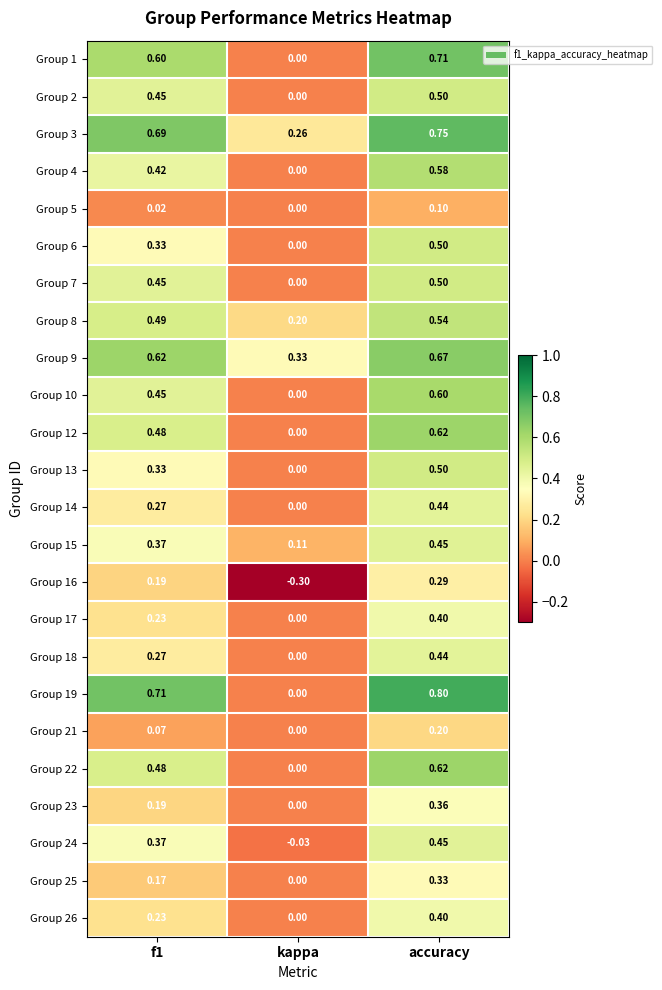

At which category is the sum across all series the highest?

accuracy